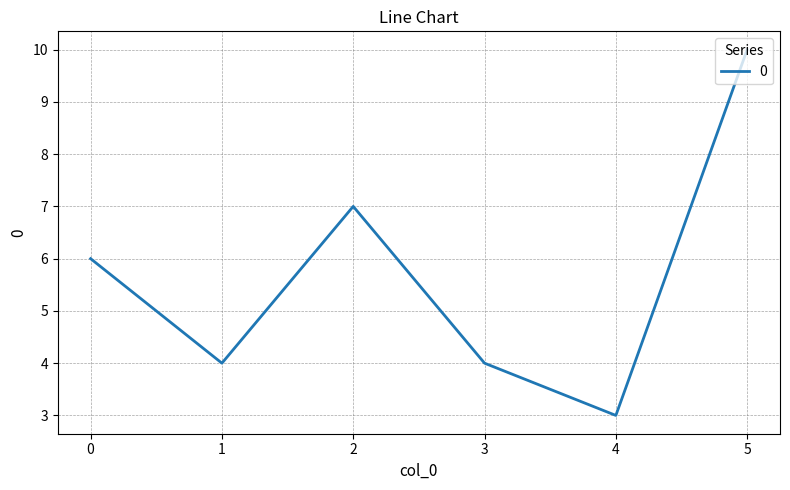

What value does the data have at 5?

10